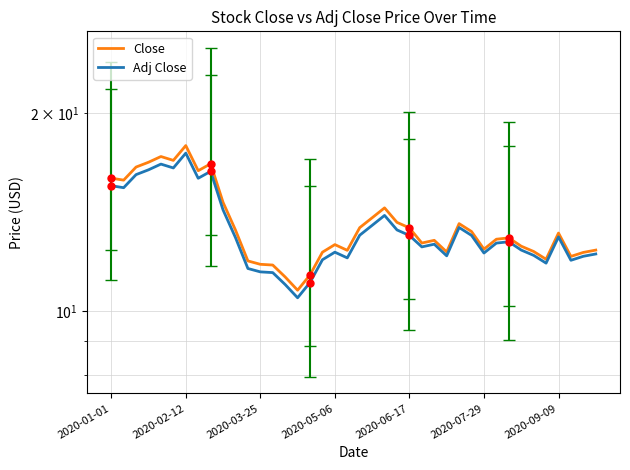

Does the chart display data point markers on the line(s)?

No